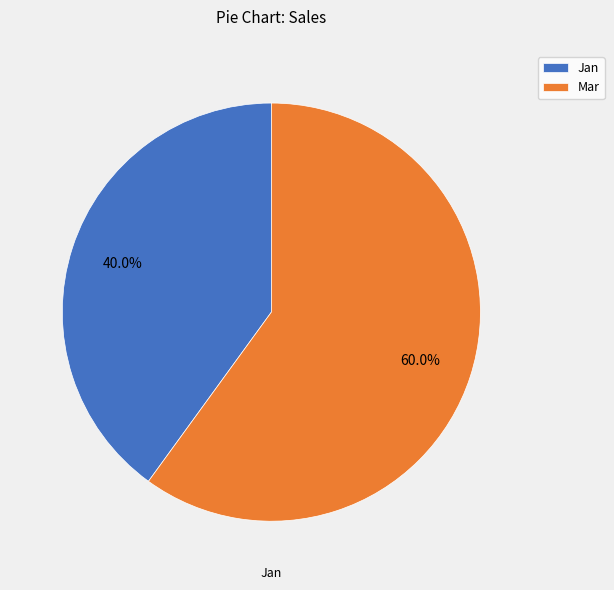

Which category has the biggest portion of the pie?

Mar